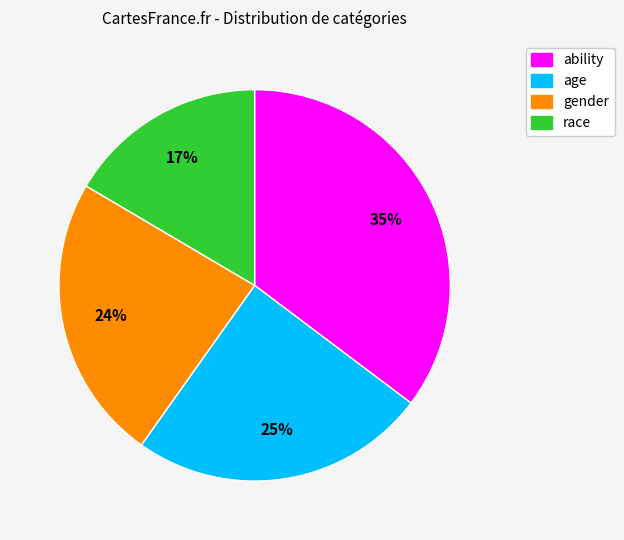

What is the ratio of the value at race to the value at age?

0.7